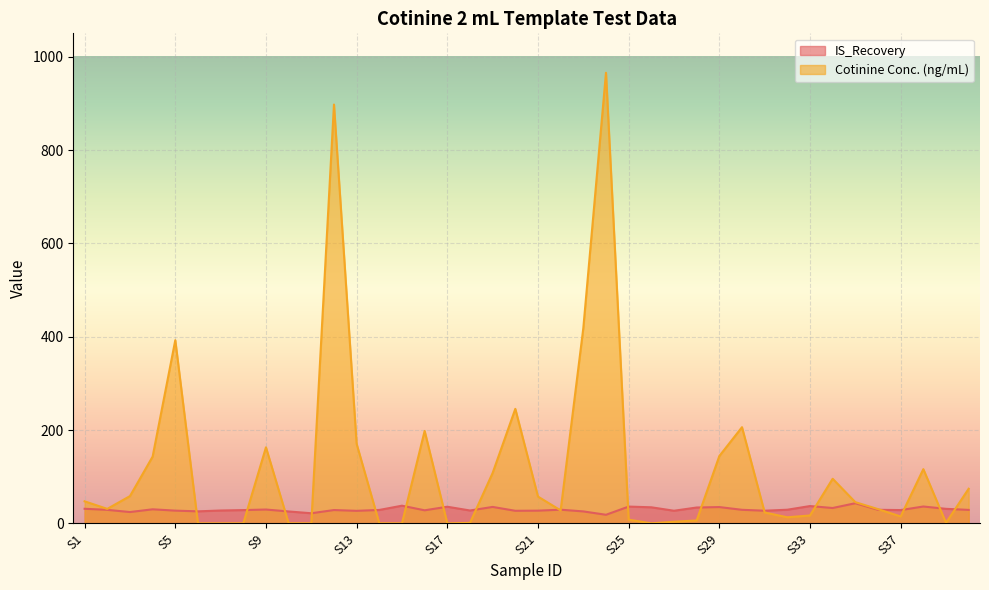

At S3, list the series in order from smallest to largest.

IS_Recovery, Cotinine Conc. (ng/mL)